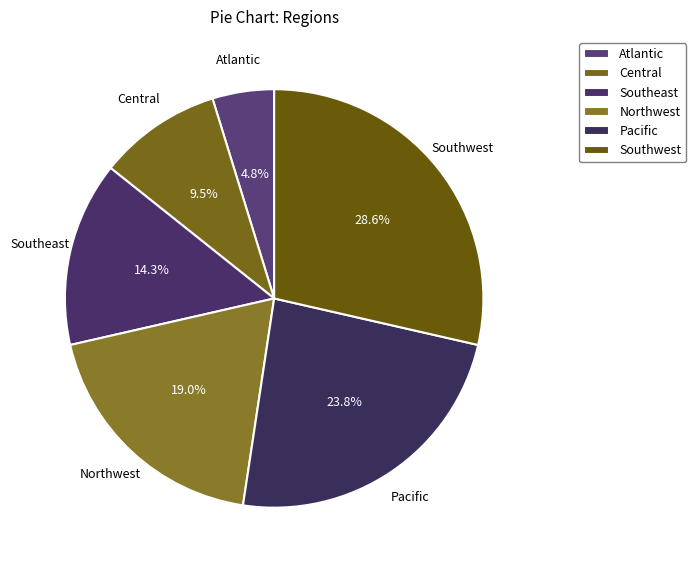

Is it true that Atlantic is 5% of the pie?

True